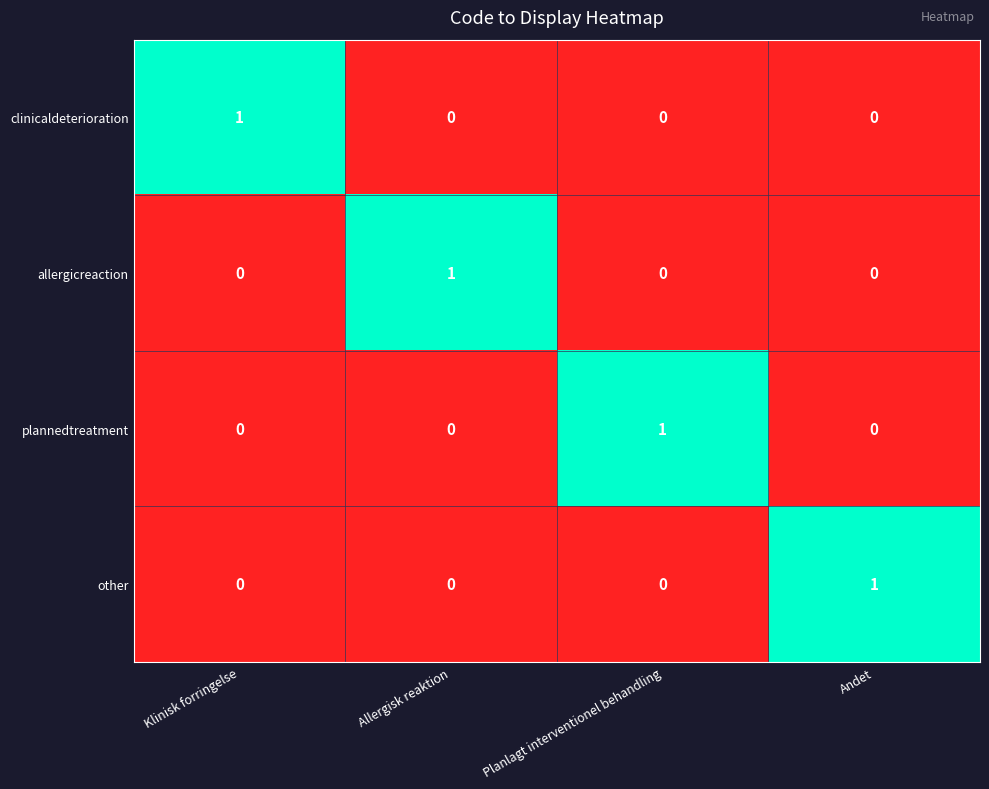

How many allergicreaction values are between 0 and 1?

4